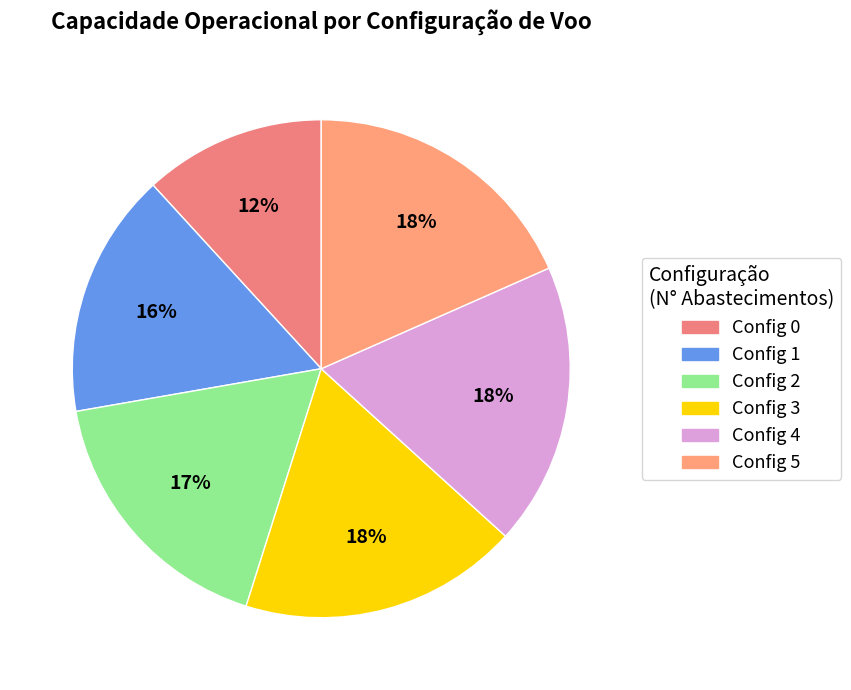

How many slices are in this pie chart?

6